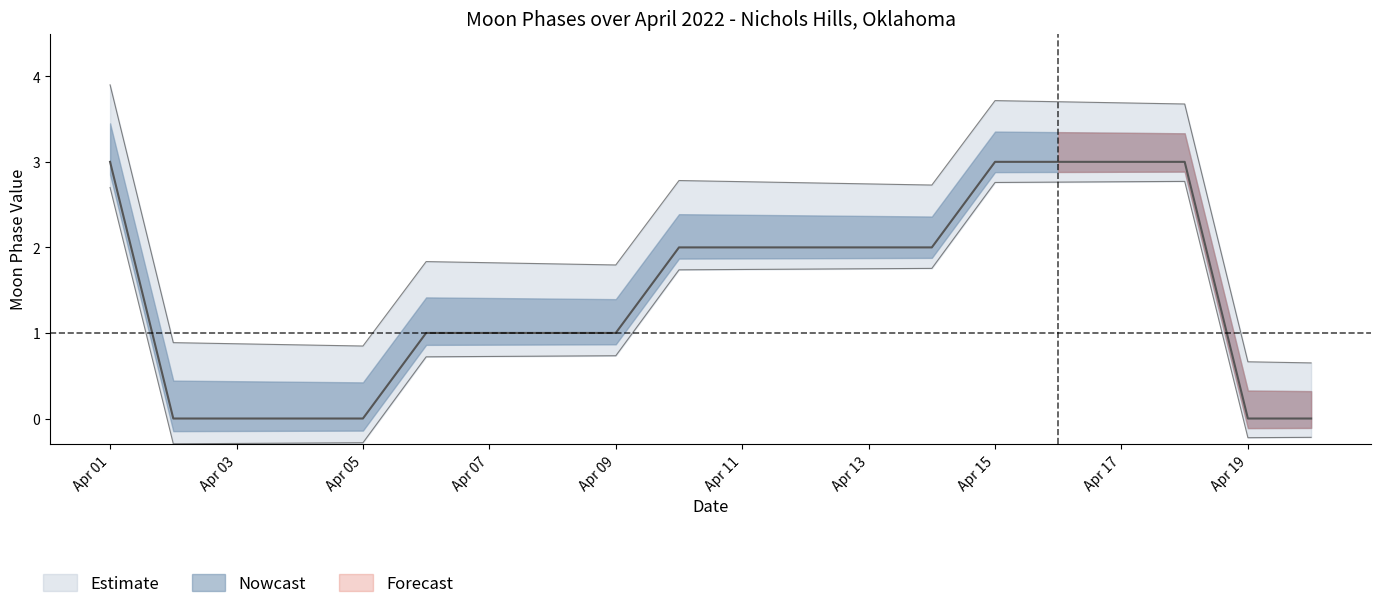

The value of Moon Phases central at Apr 11 is 2.0. True or false?

True